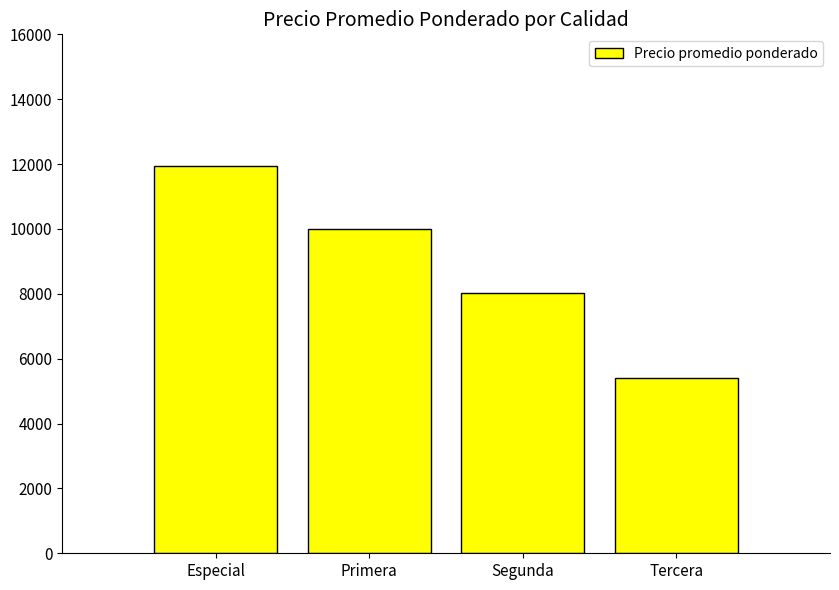

Count the values in the range 8017 to 11946.

3